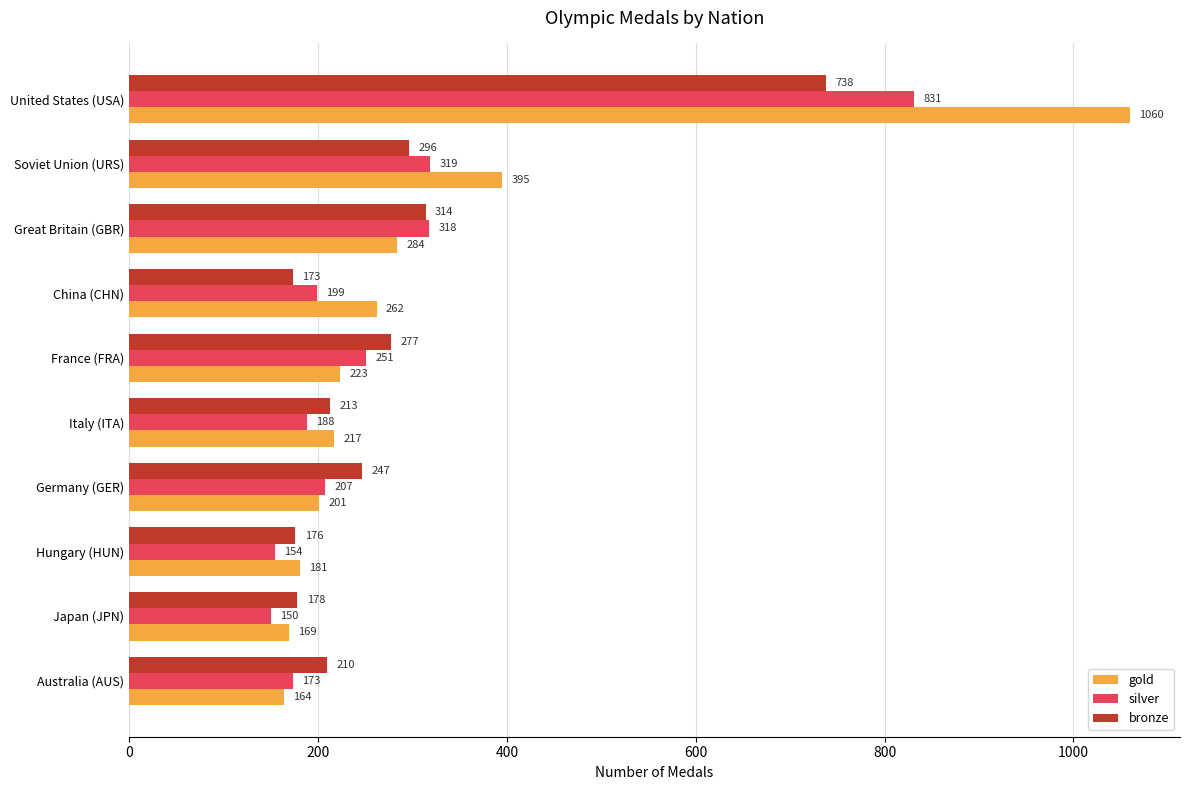

Which category has the lowest value across all series?

Japan (JPN)